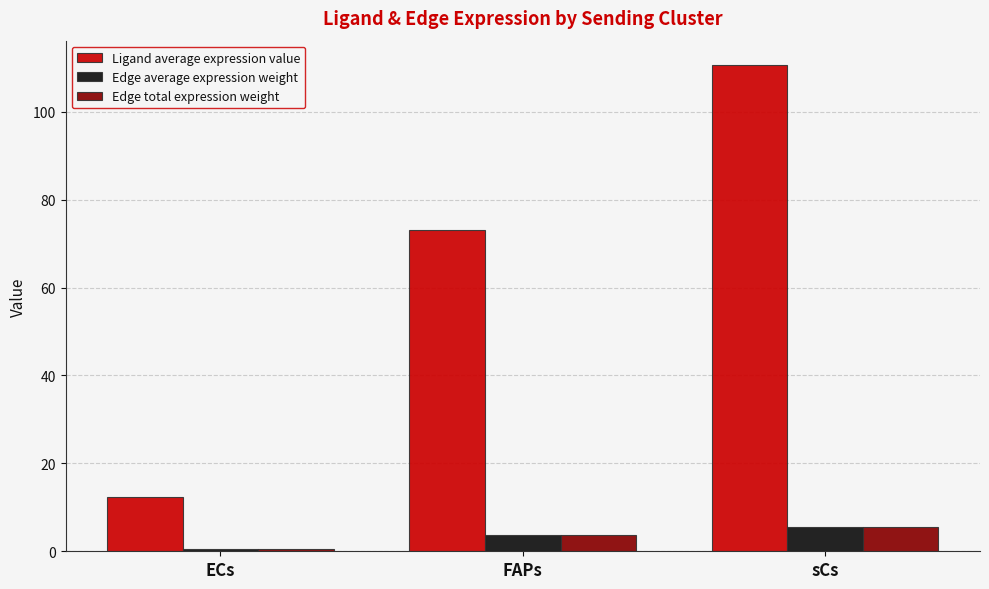

Which series has the widest spread of values?

Ligand average expression value